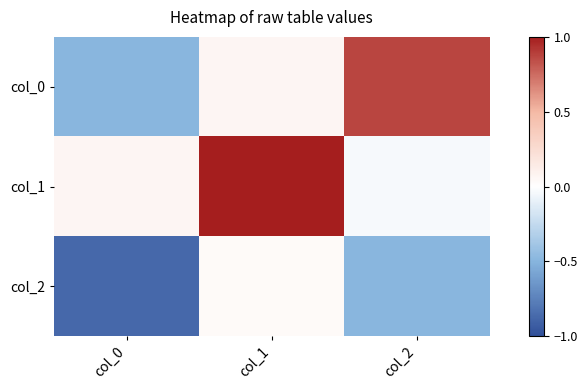

Between col_1 and col_2, which series saw the biggest shift?

col_1